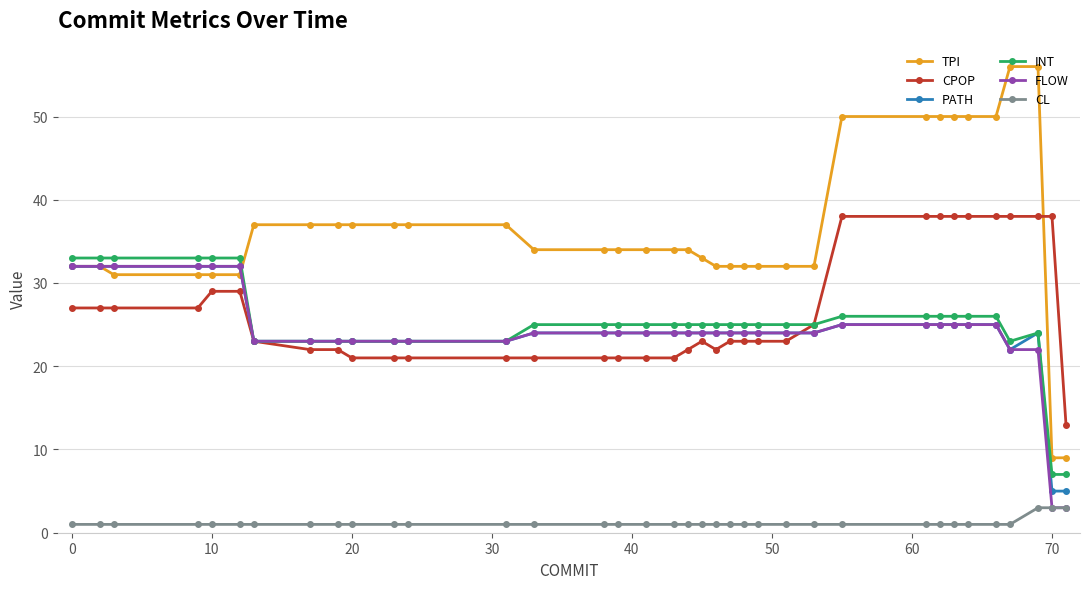

What is the sum of all TPI values?

1306